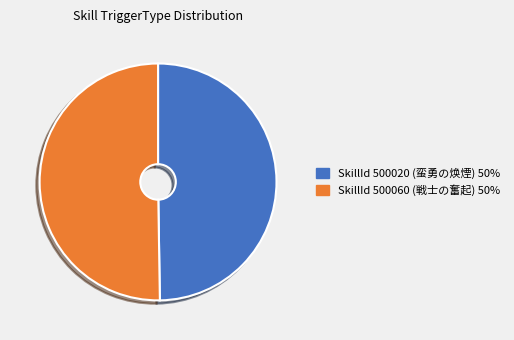

True or false: SkillId 500020 (蛮勇の焕煙) 50% accounts for 50% of the total.

True